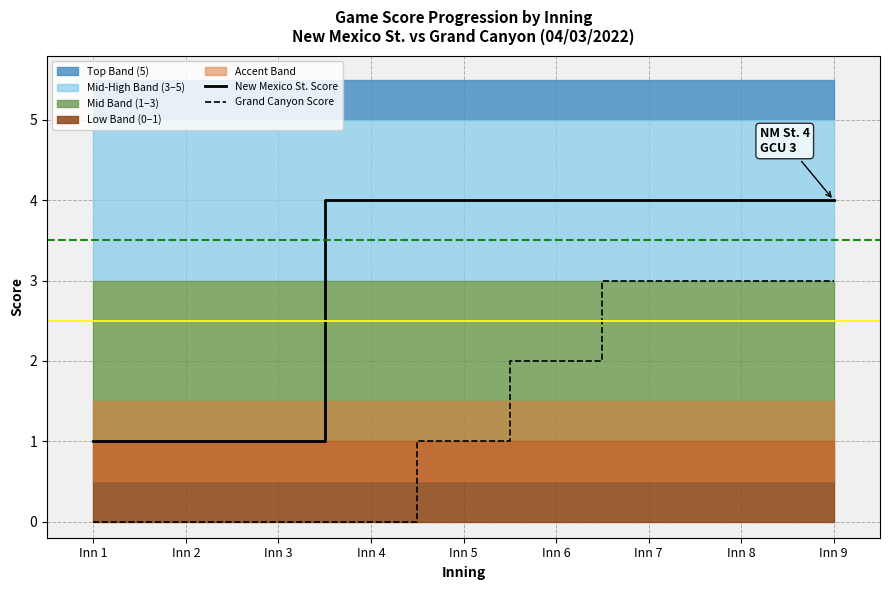

Which category has the highest value across all series?

Inn 4